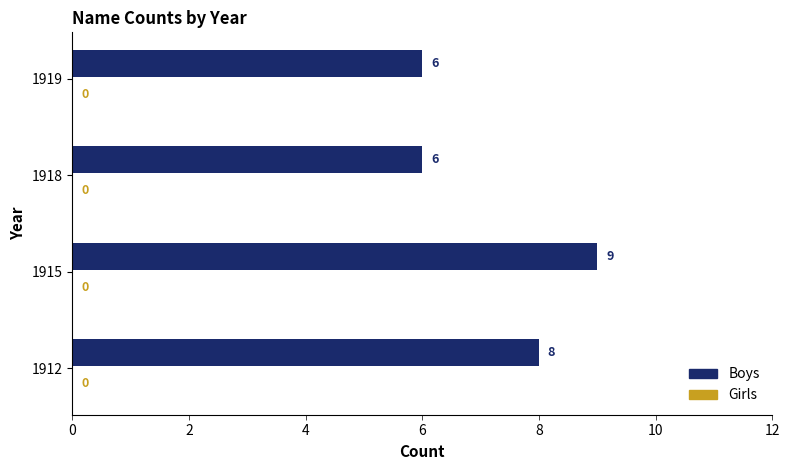

True or false: the data shows 10 at 1919.

False